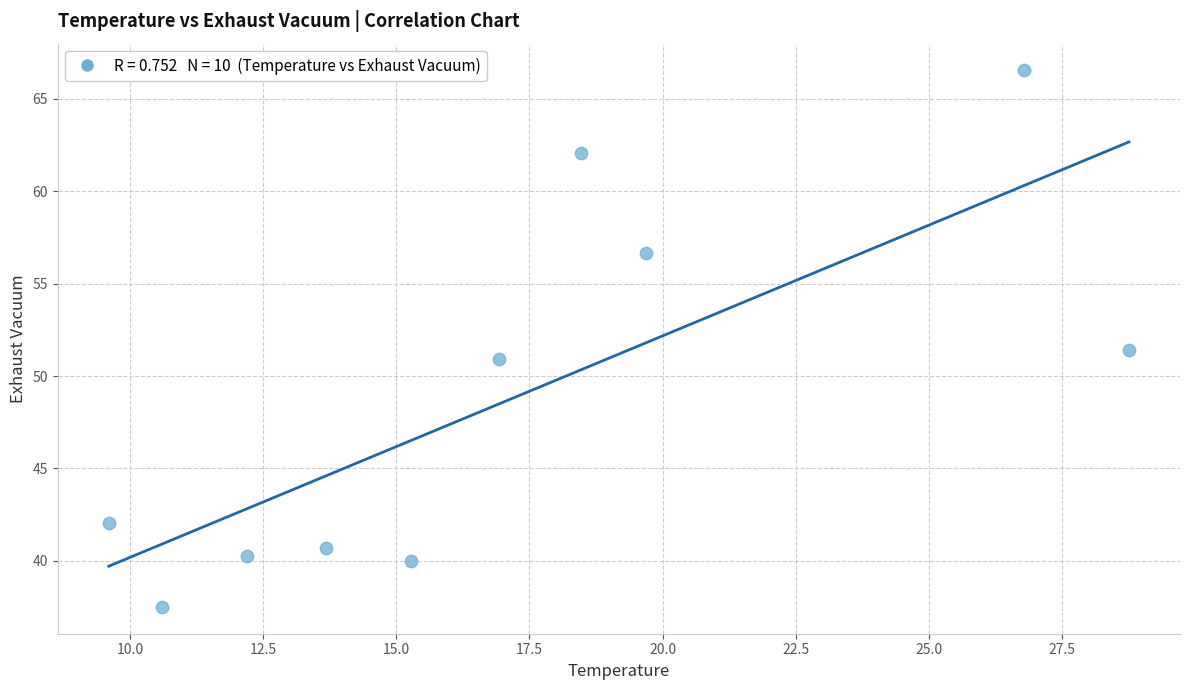

What is the average Y value?

48.8